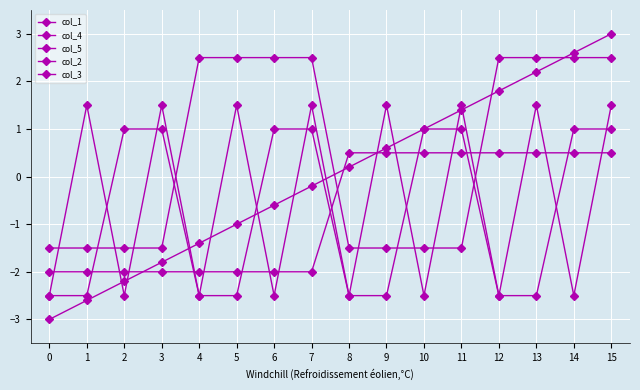

Does the chart have visible grid lines?

Yes